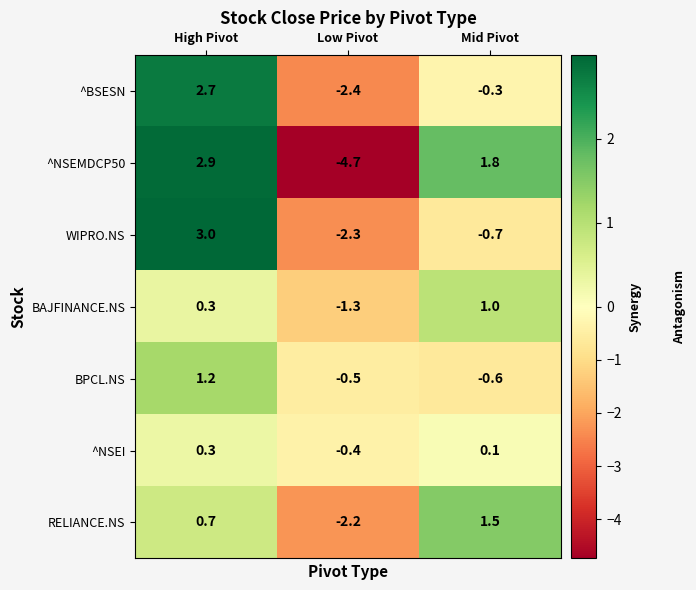

What is the minimum value shown in the chart?

-4.7